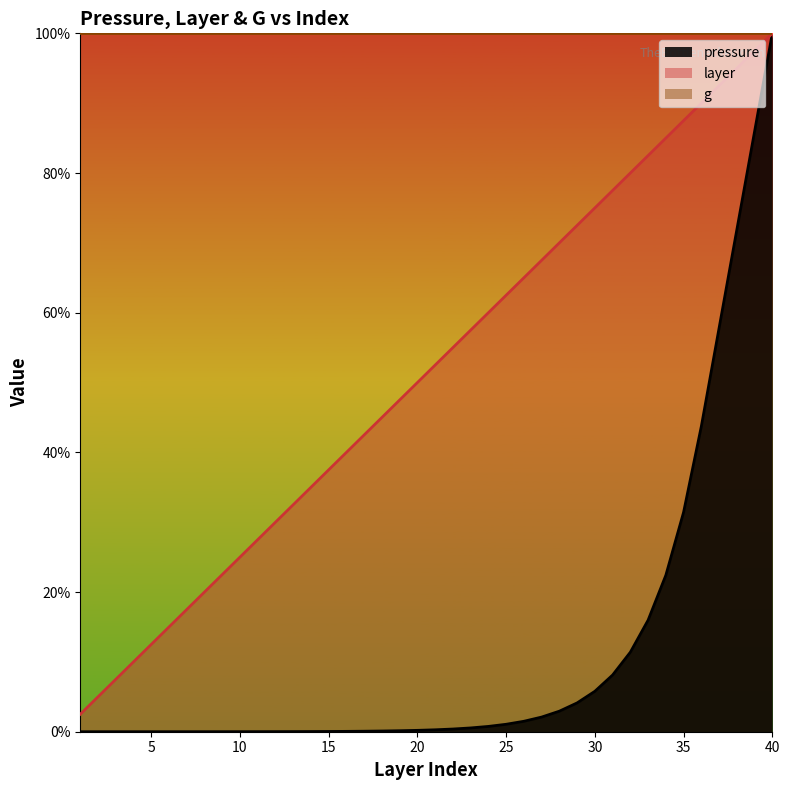

True or false: layer has more than 2 points higher than both neighbors.

False